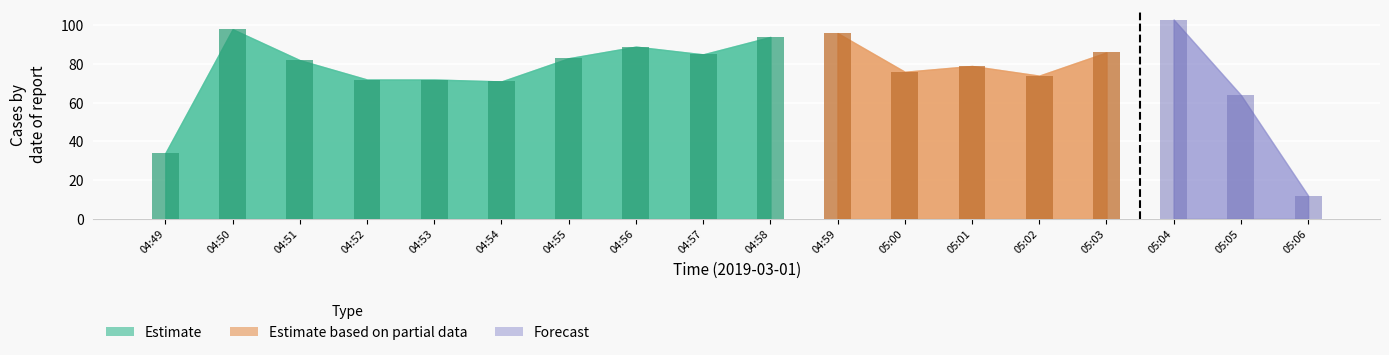

What is the maximum value shown in the chart?

103